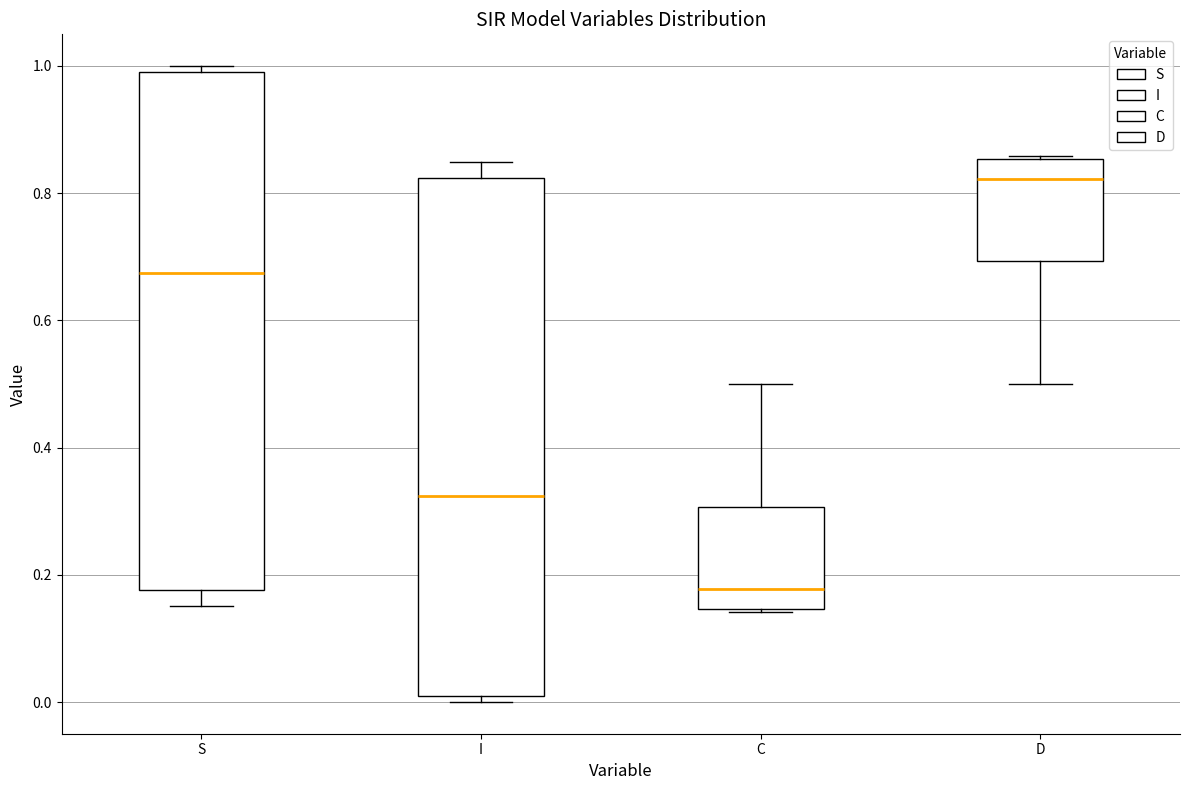

Reading left to right, read every box against the y-axis: the position of its median line, the range the box covers, and the ends of its whiskers. The values are not printed on the chart, so give them approximately, as read against the axis.

S: median 0.68, box 0.18 to 0.98, whiskers 0.16 to 1.00
I: median 0.32, box 0.02 to 0.82, whiskers 0.00 to 0.84
C: median 0.18, box 0.14 to 0.30, whiskers 0.14 to 0.50
D: median 0.82, box 0.70 to 0.86, whiskers 0.50 to 0.86